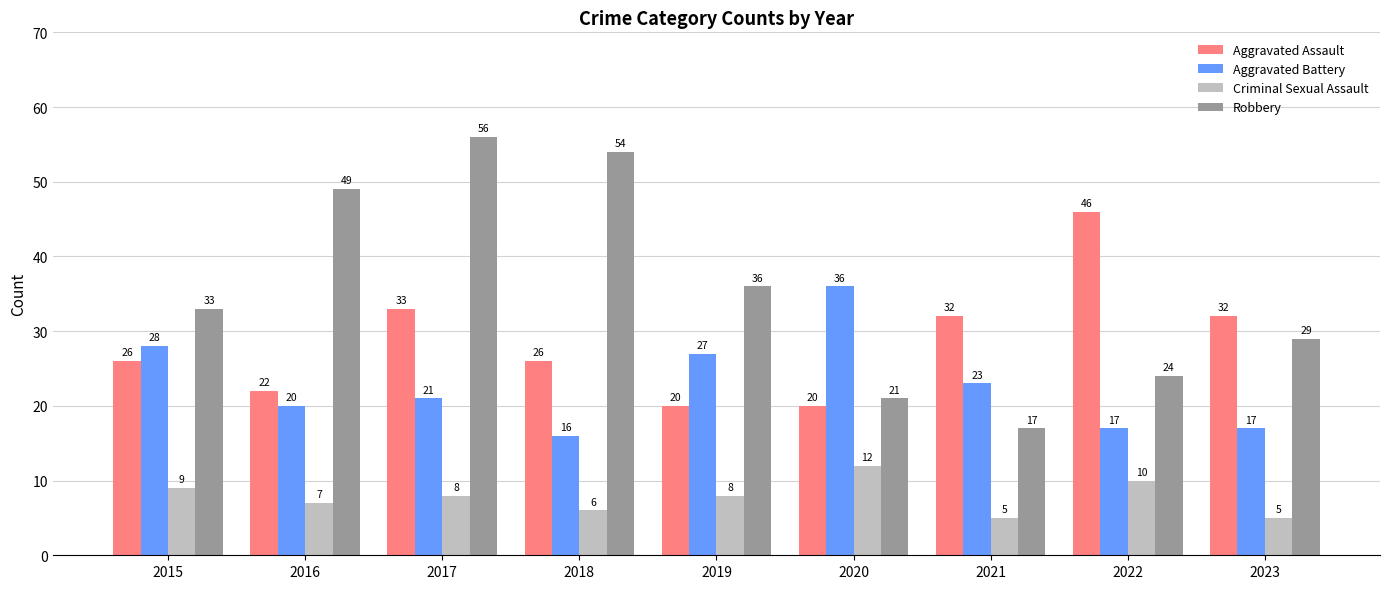

What is the minimum value for Aggravated Battery?

16